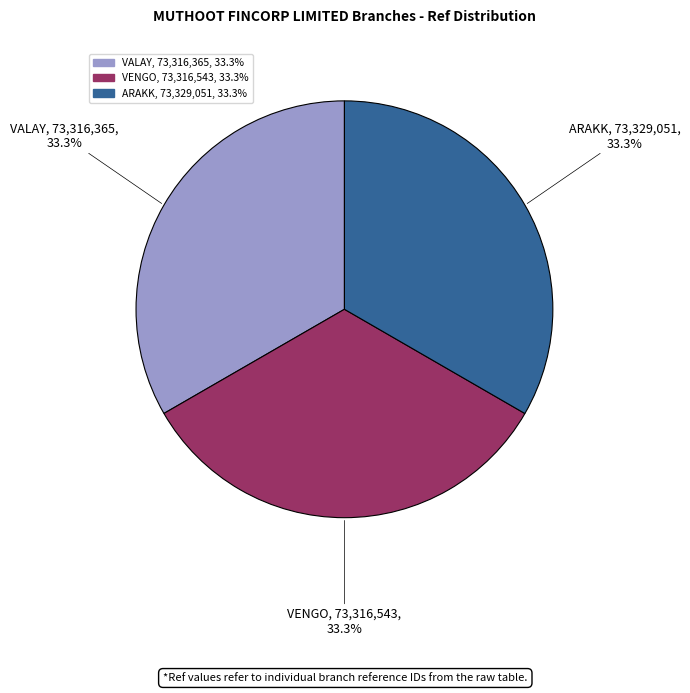

What is the ratio of the value at VENGO to the value at VALAY?

1.0